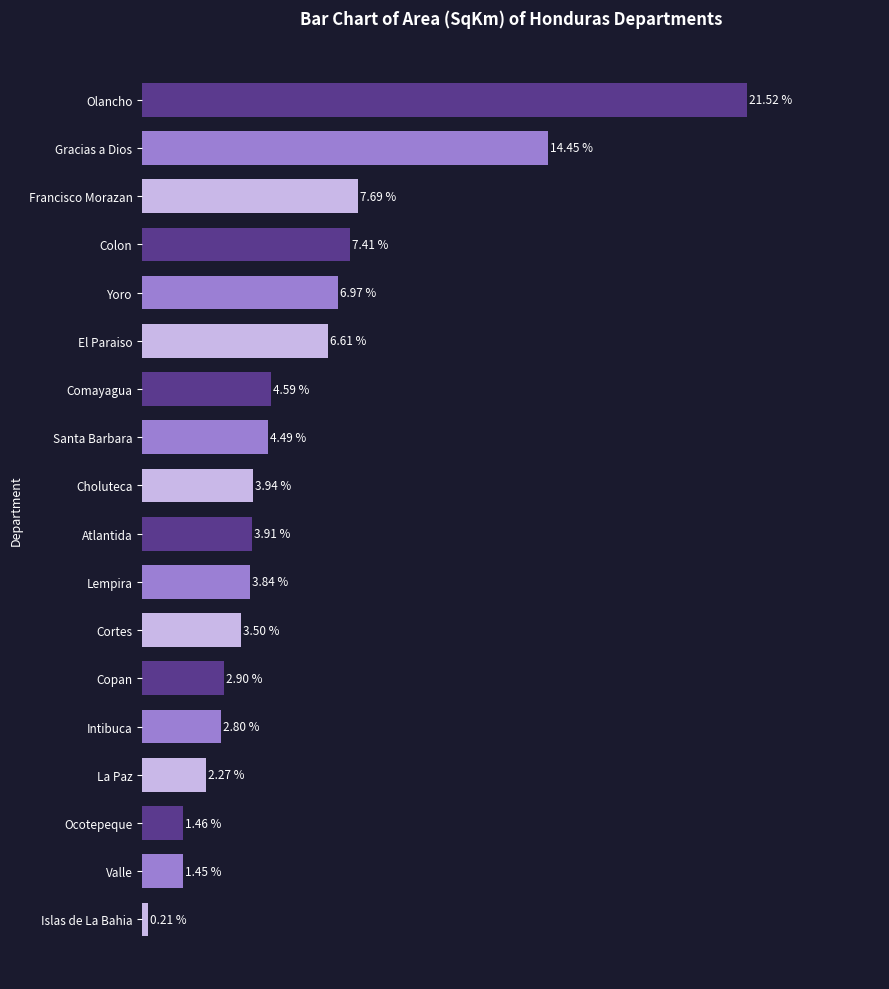

Does the chart contain any negative values?

No